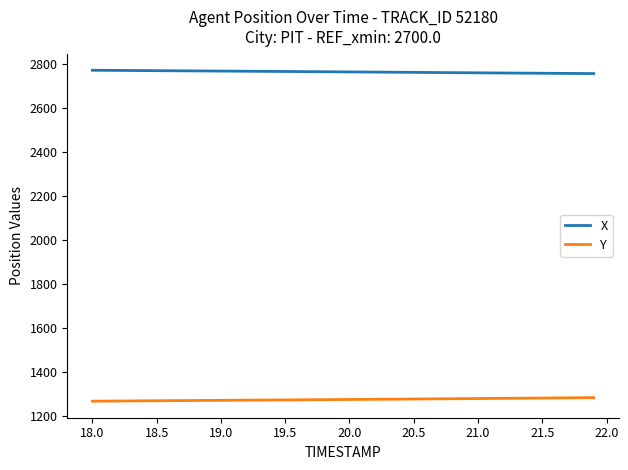

Does the chart display data point markers on the line(s)?

No